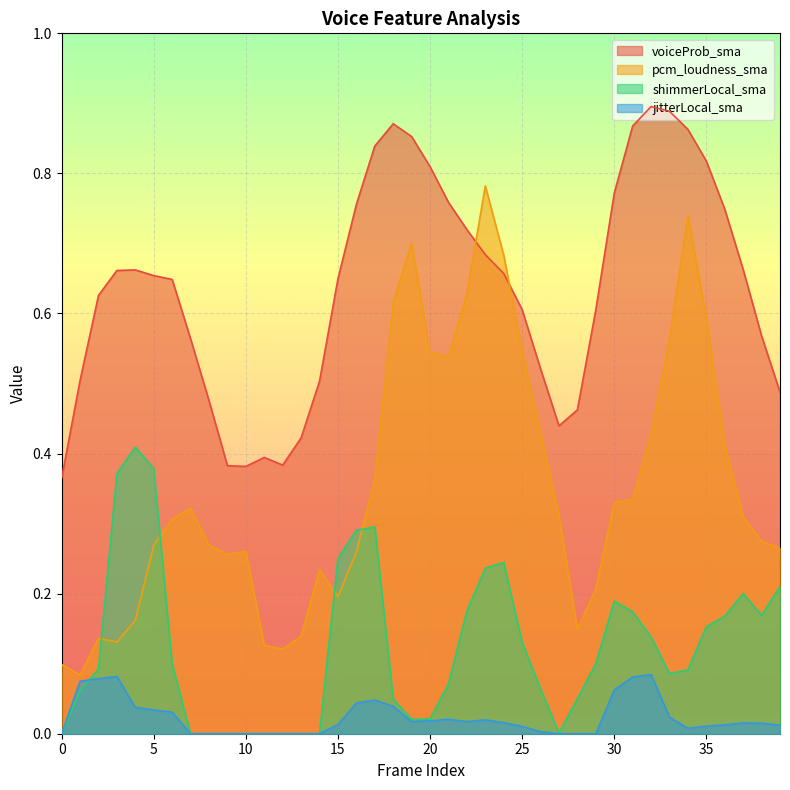

Which series changed the most between 13 and 25?

pcm_loudness_sma